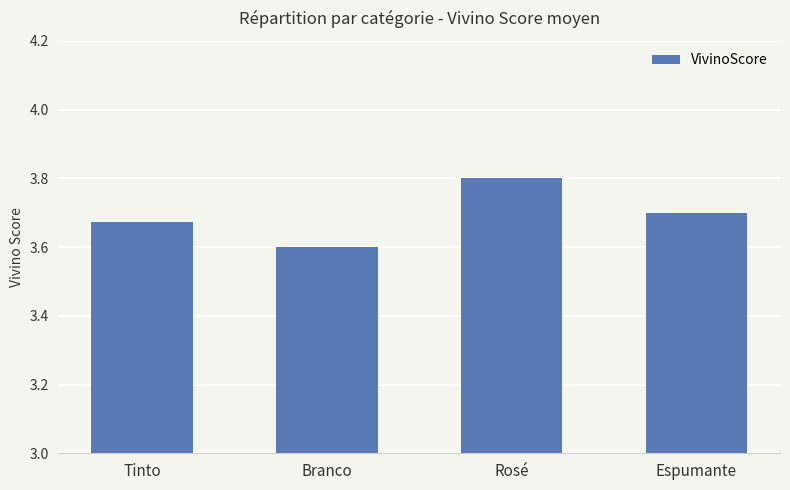

The chart shows a value of 6.0 at Espumante. True or false?

False